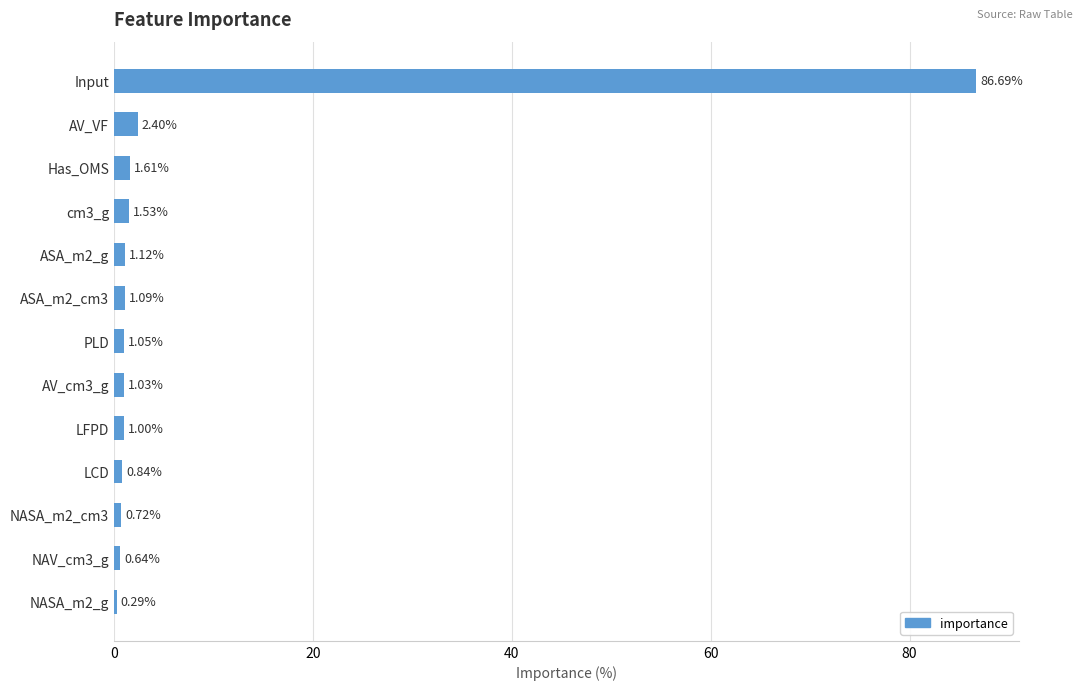

List the labels in order of value, largest first.

Input, AV_VF, Has_OMS, cm3_g, ASA_m2_g, ASA_m2_cm3, PLD, AV_cm3_g, LFPD, LCD, NASA_m2_cm3, NAV_cm3_g, NASA_m2_g